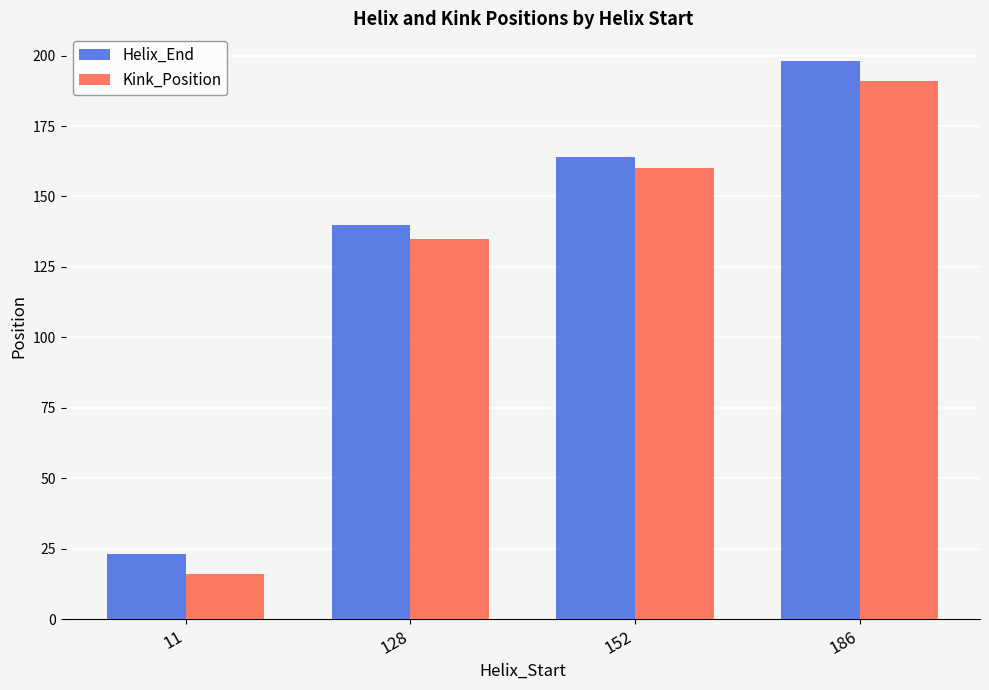

Reading left to right, what are all the values shown in this chart?

Helix_End: 23	140	164	198
Kink_Position: 16	135	160	191